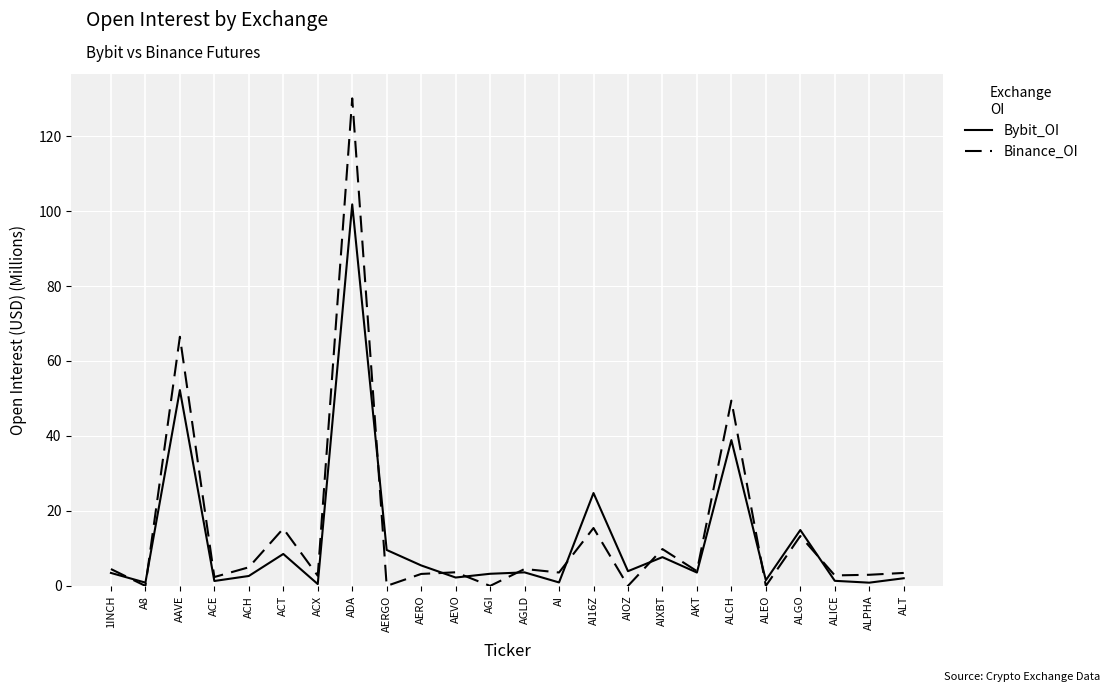

True or false: Bybit_OI and Binance_OI intersect in this chart.

True